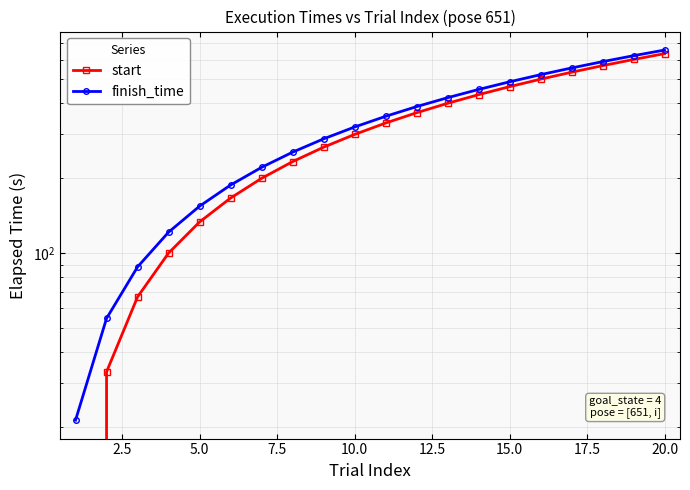

Rank the series by their maximum value, from lowest to highest.

start, finish_time